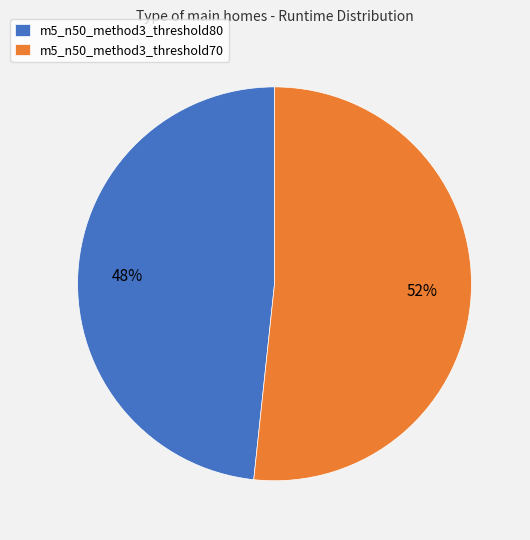

Is m5_n50_method3_threshold70 the majority of the pie?

Yes